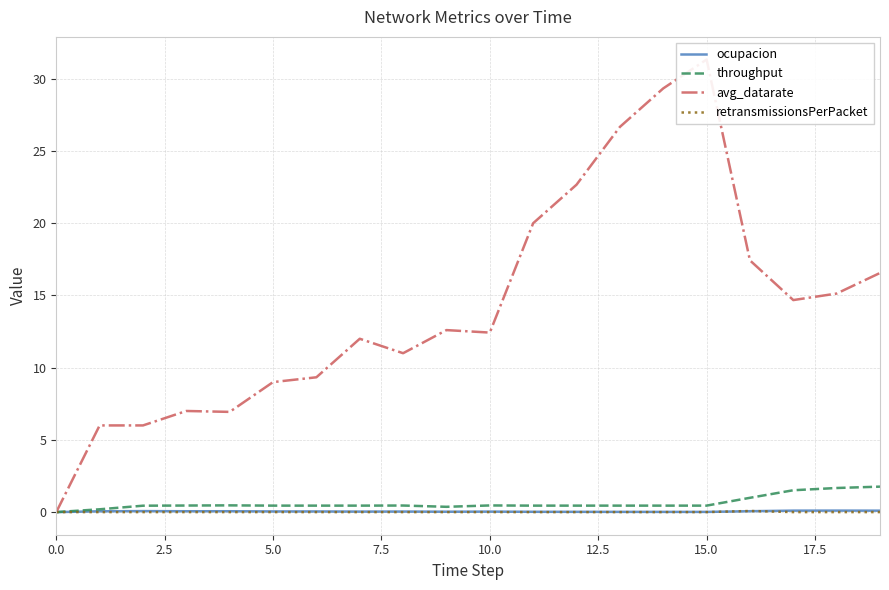

What is the label of the 15th point from the left?

14